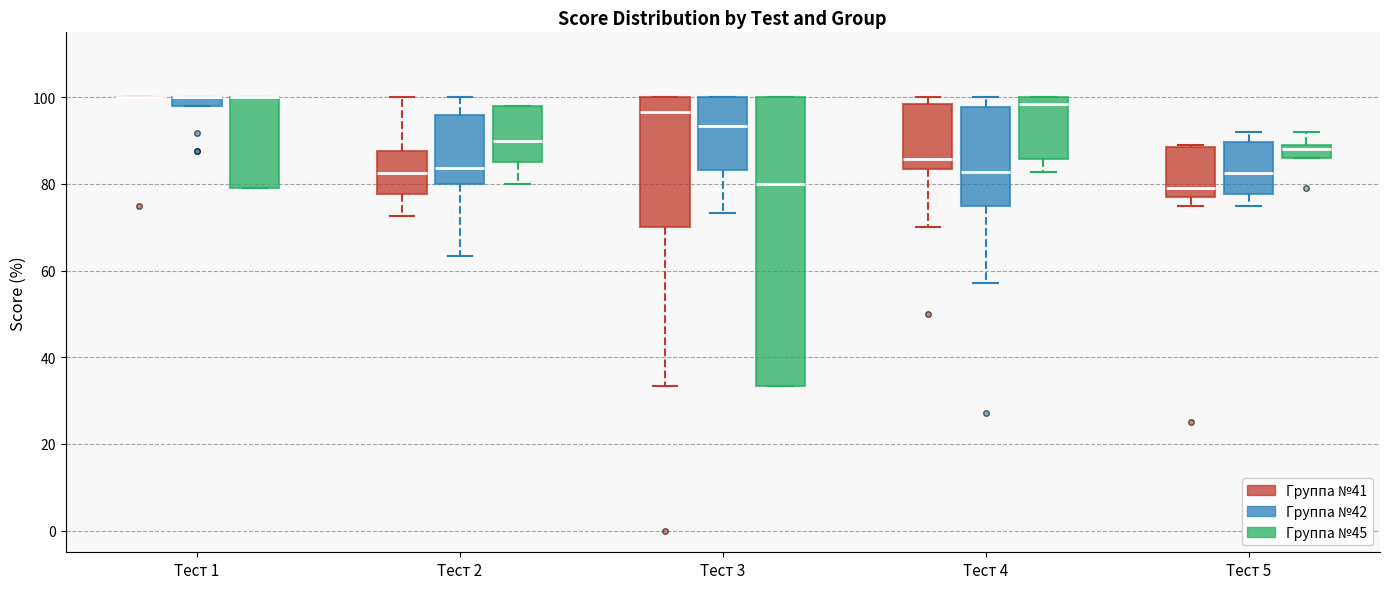

Which box is the tallest, from its lower edge to its upper edge?

Тест 3 (Группа №45)